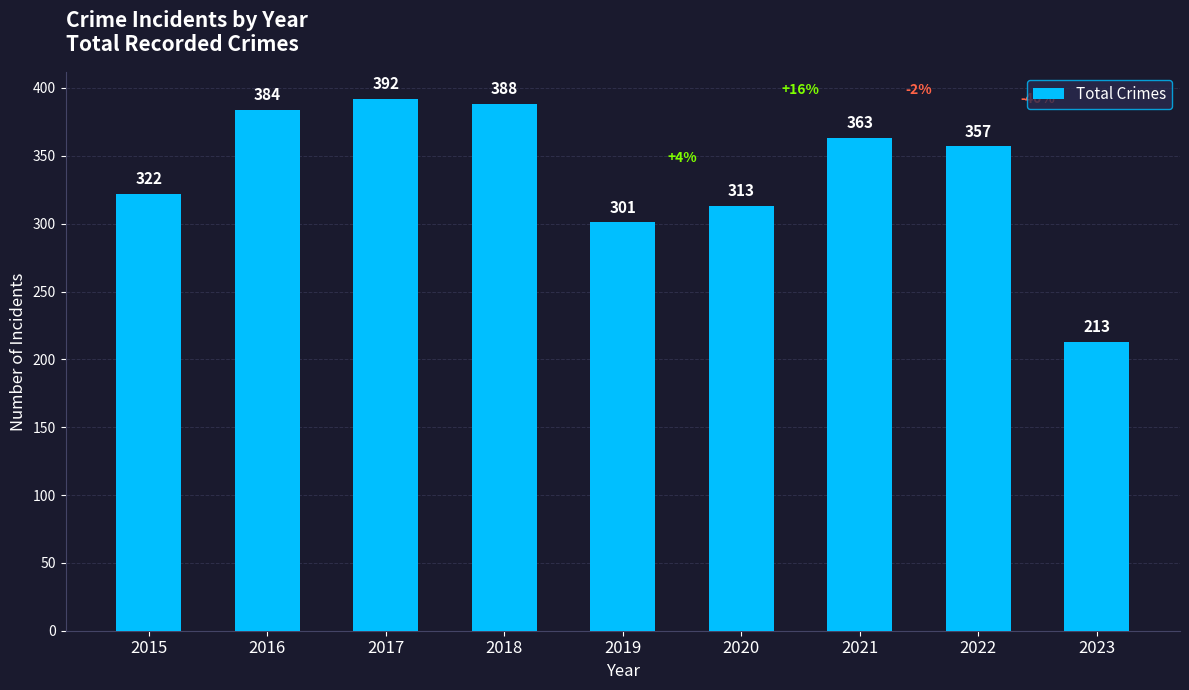

What is the minimum value shown in the chart?

213